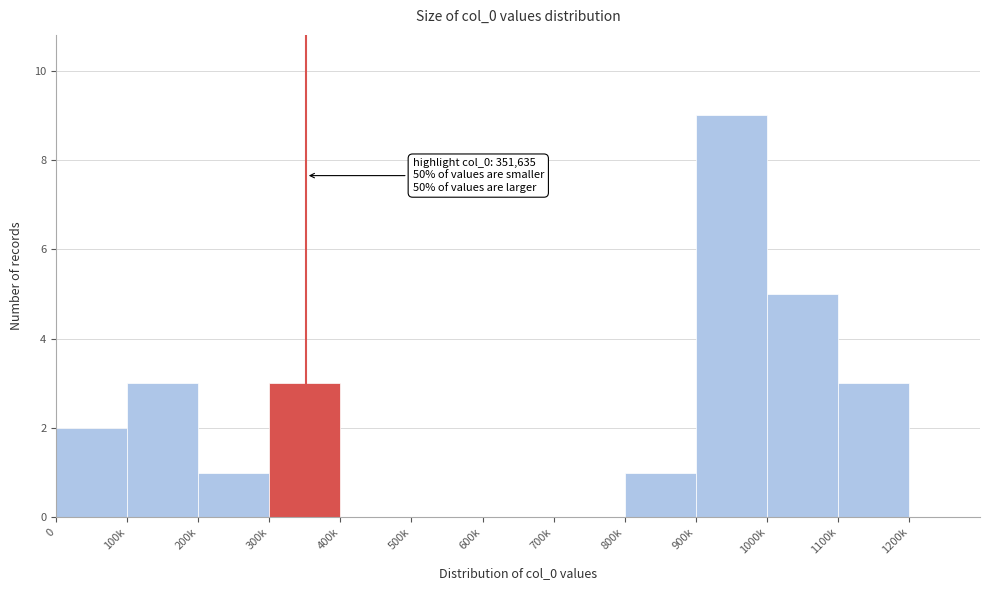

Reading left to right, list all the values displayed in this chart.

0=2	100k=3	200k=1	300k=3	400k=0	500k=0	600k=0	700k=0	800k=1	900k=9	1000k=5	1100k=3